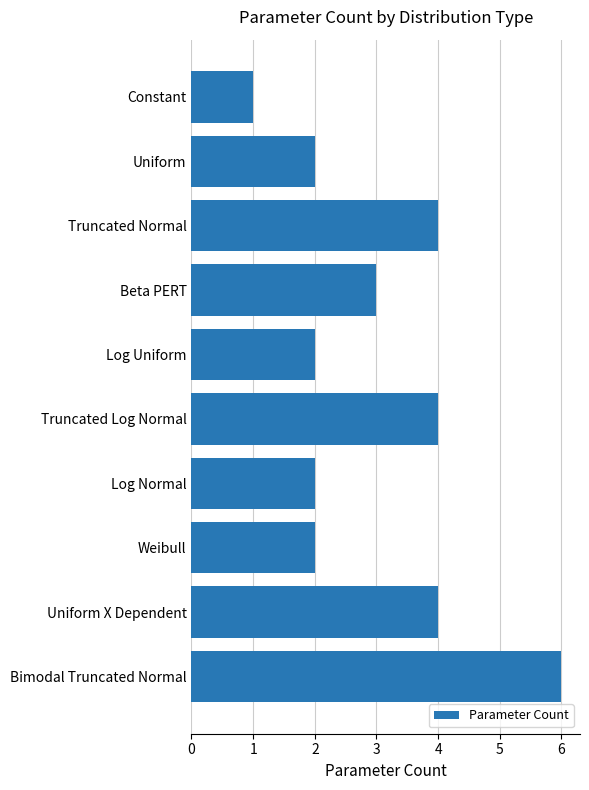

Reading top to bottom, transcribe all the data shown in this chart.

Constant=1	Uniform=2	Truncated Normal=4	Beta PERT=3	Log Uniform=2	Truncated Log Normal=4	Log Normal=2	Weibull=2	Uniform X Dependent=4	Bimodal Truncated Normal=6